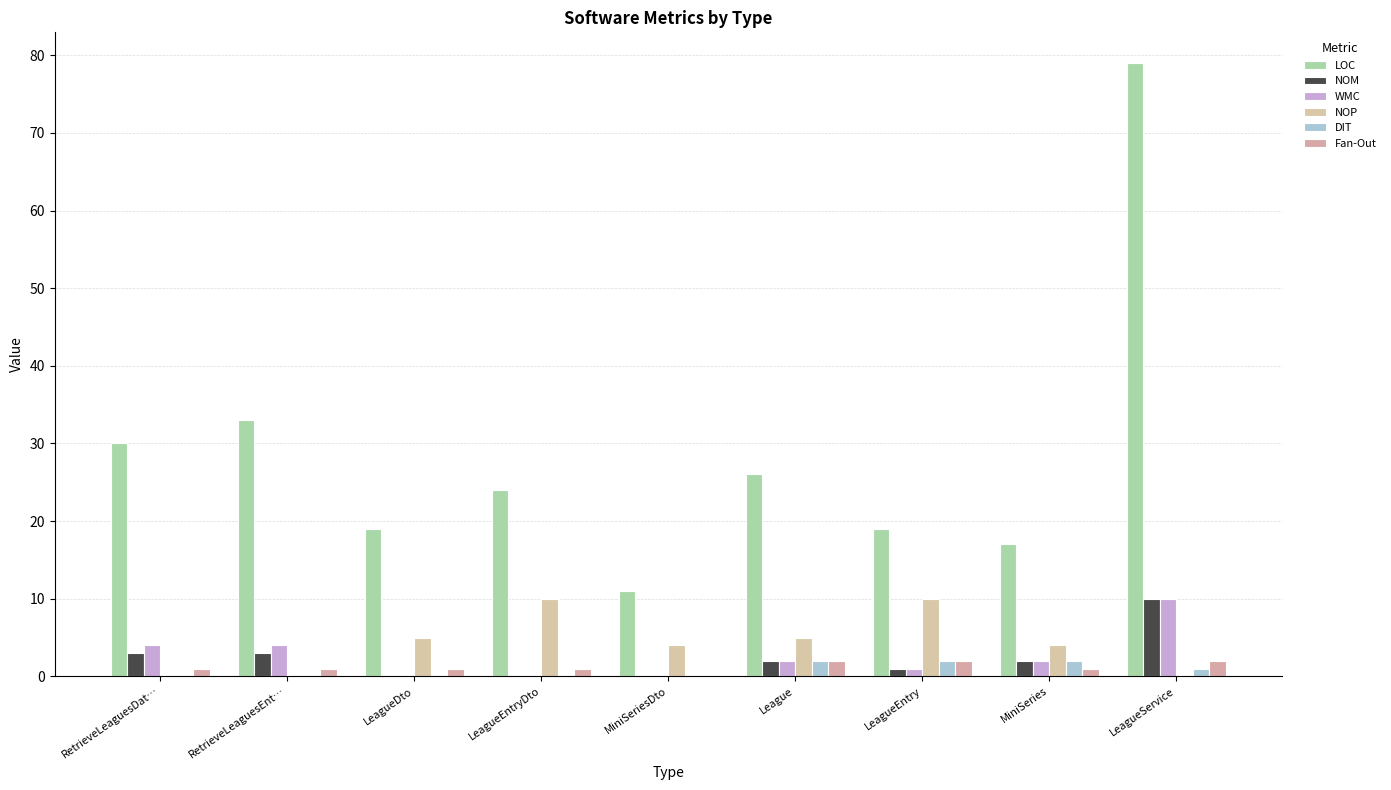

Which category has the highest value across all series?

LeagueService